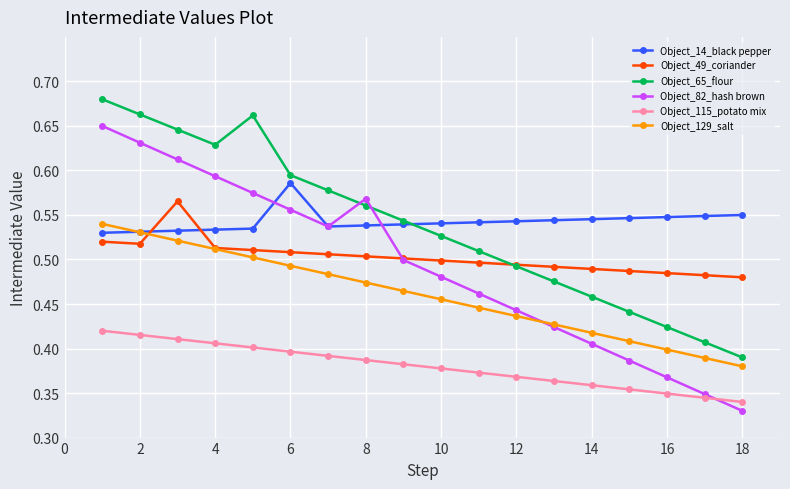

Does the chart display data point markers on the line(s)?

Yes